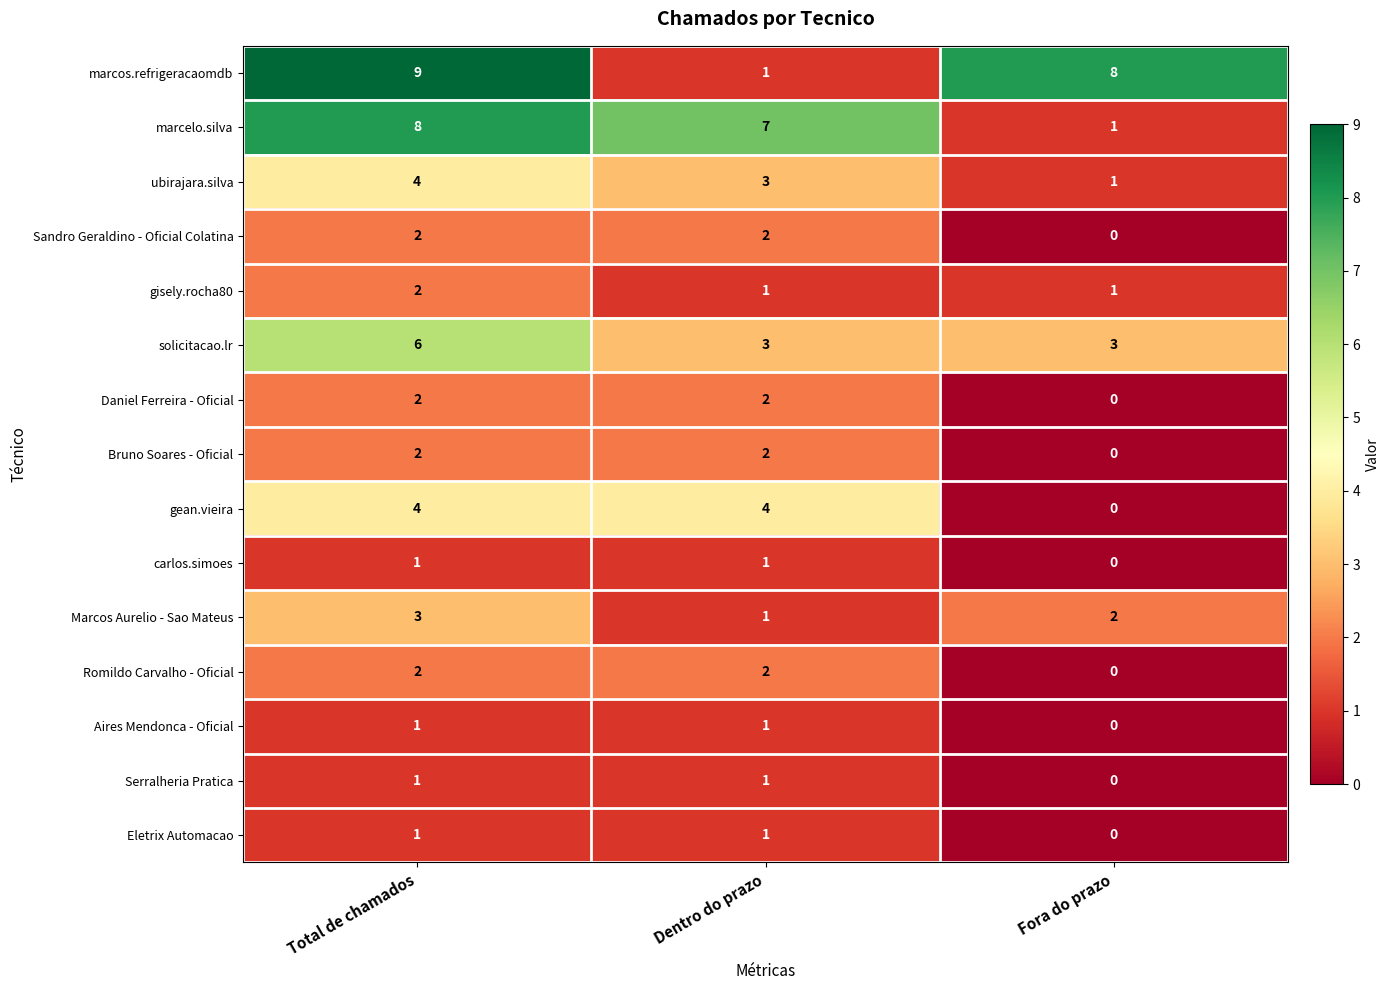

Which series changed the most between Dentro do prazo and Fora do prazo?

marcos.refrigeracaomdb